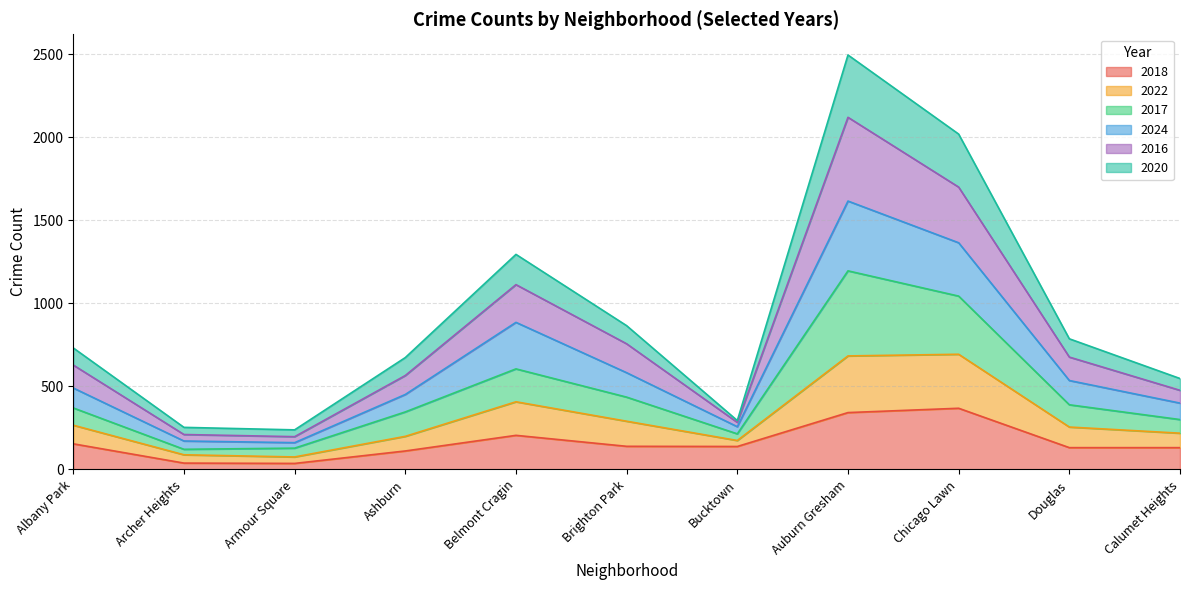

True or false: 2018 has a value of 75 at Belmont Cragin.

False